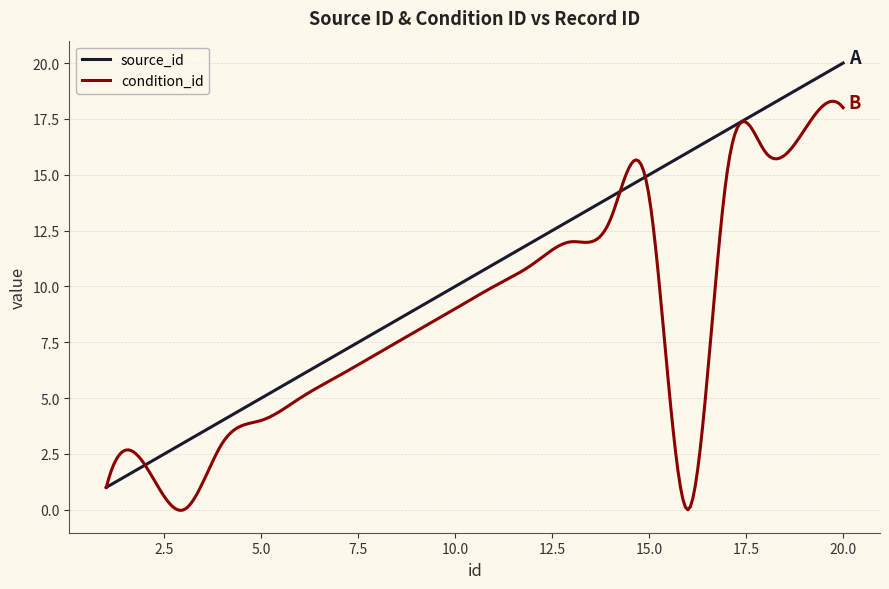

Which series has the largest total across all categories?

source_id